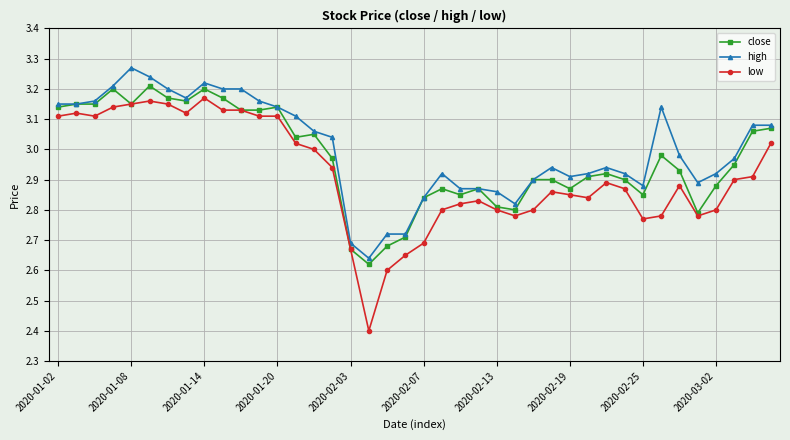

List the series in order of their peak value, highest first.

high, close, low